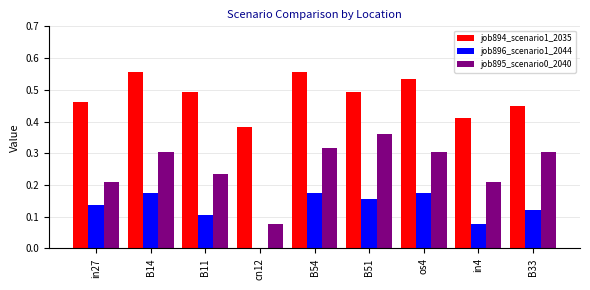

What is the sum of the job895_scenario0_2040 values at B51 and B14?

0.7